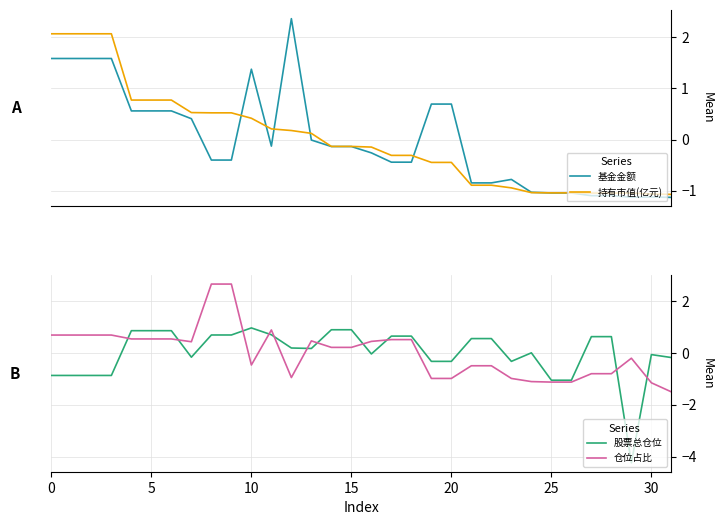

At which category does the chart reach its minimum across all series?

29